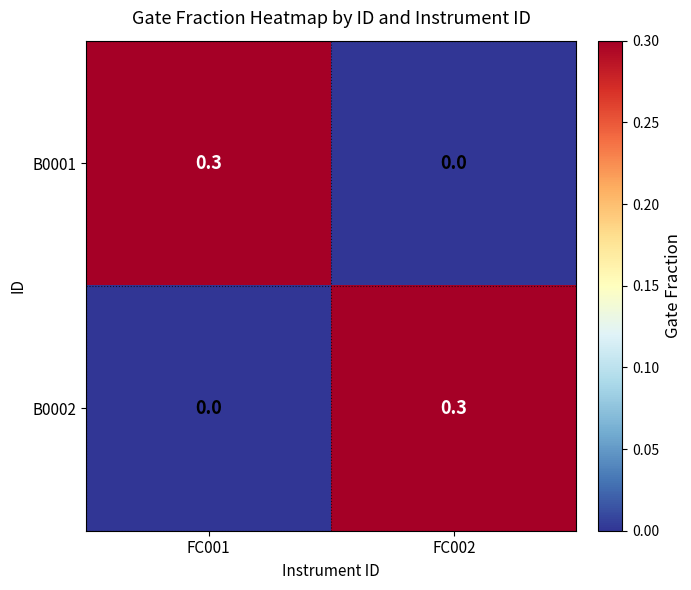

What is the total value across all series at FC002?

0.3